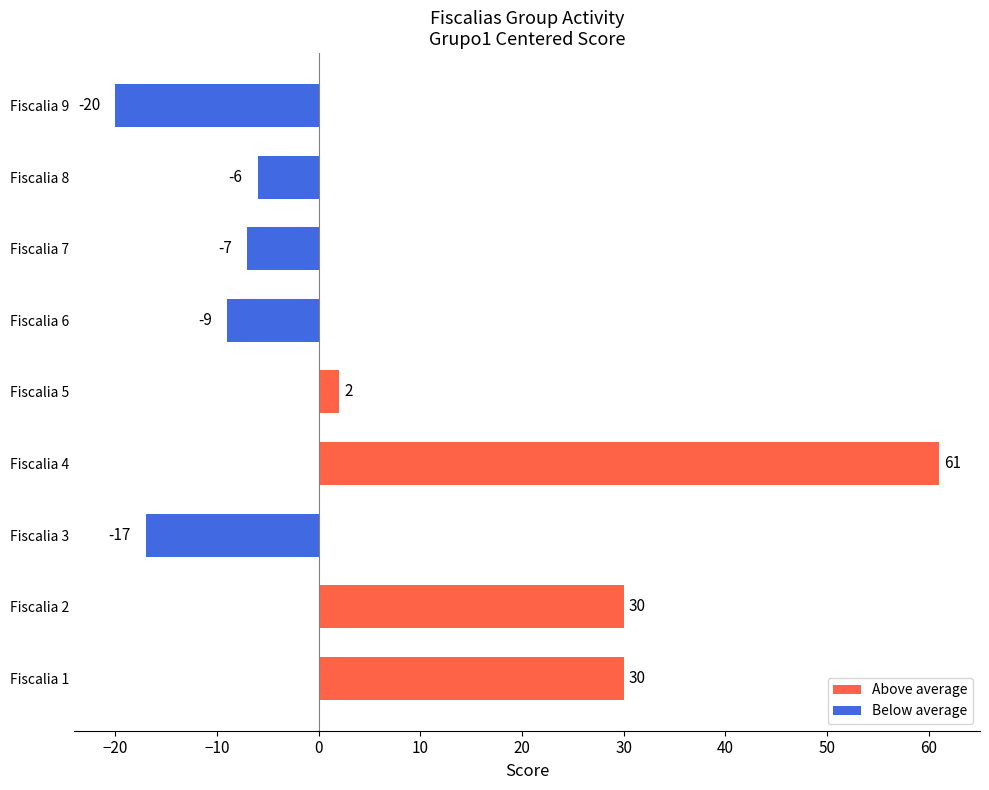

Are the bars grouped side by side (vs. stacked)?

No